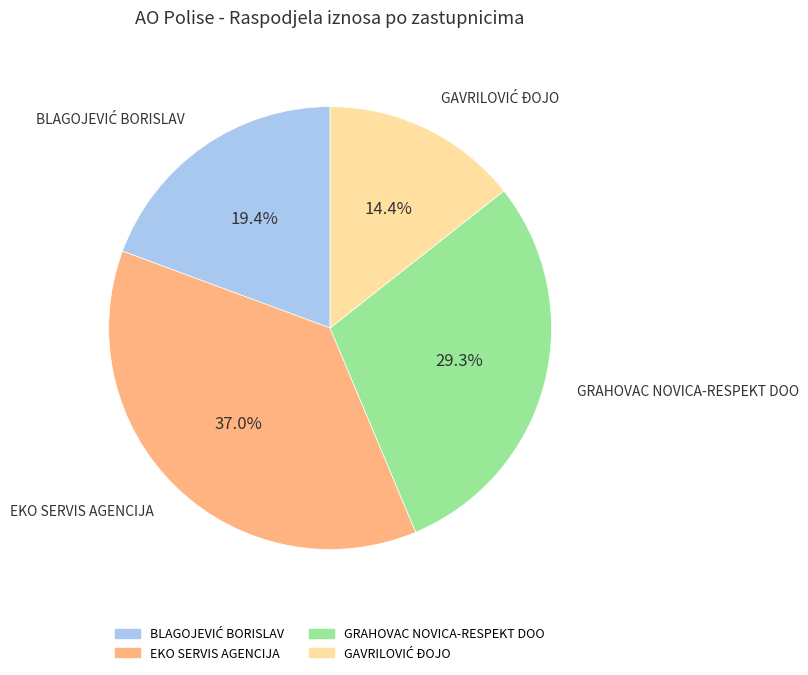

Is there any slice that represents more than half of the pie?

No